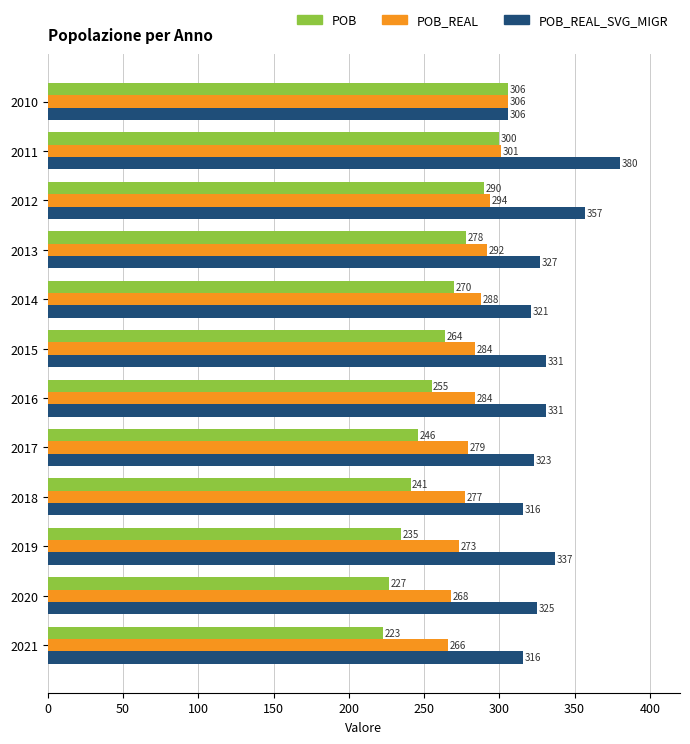

True or false: POB_REAL_SVG_MIGR has a value of 306 at 2010.

True